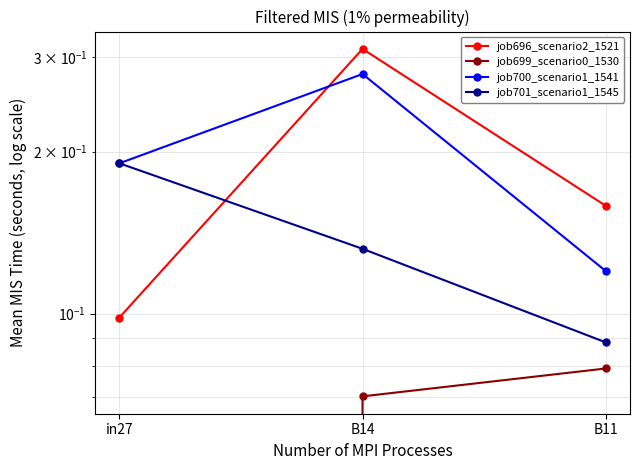

What is the spread (max minus min) of values at B11?

0.1